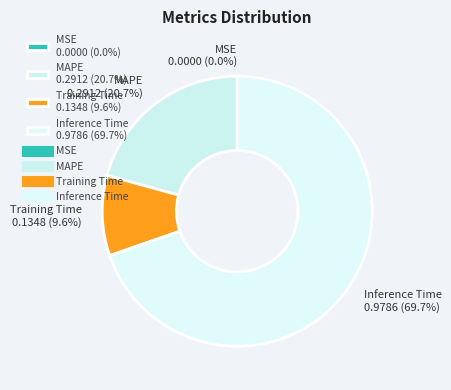

What is the largest slice in the pie chart?

Inference Time 0.9786 (69.7%)